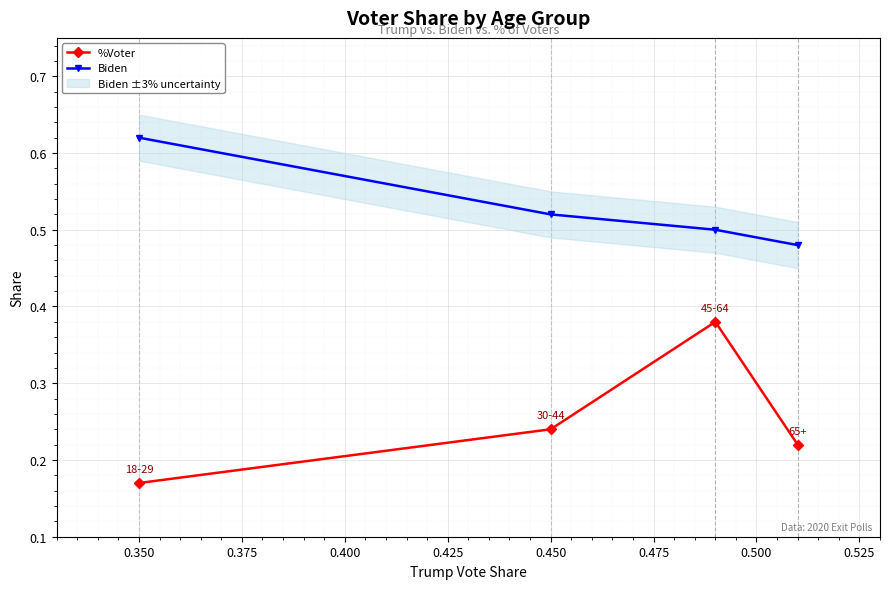

How many data points does each series have?

4